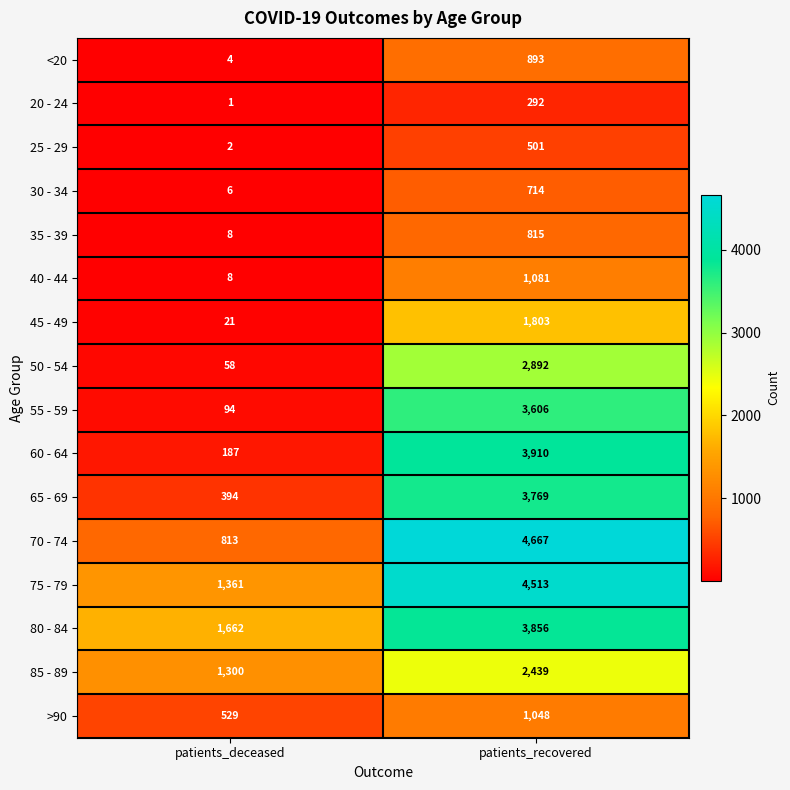

Count the number of categories in the chart.

2